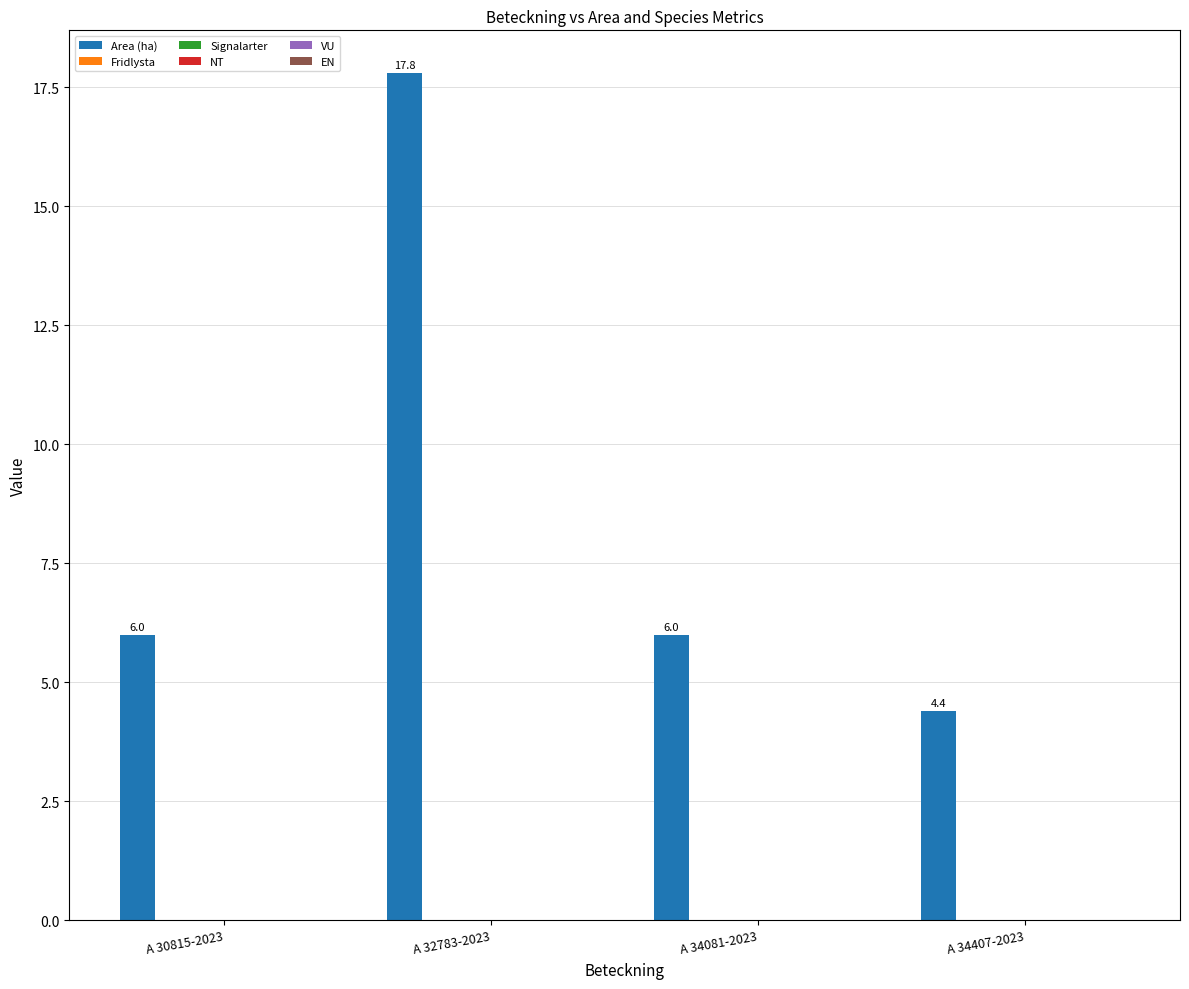

What is the minimum value shown in the chart?

4.4